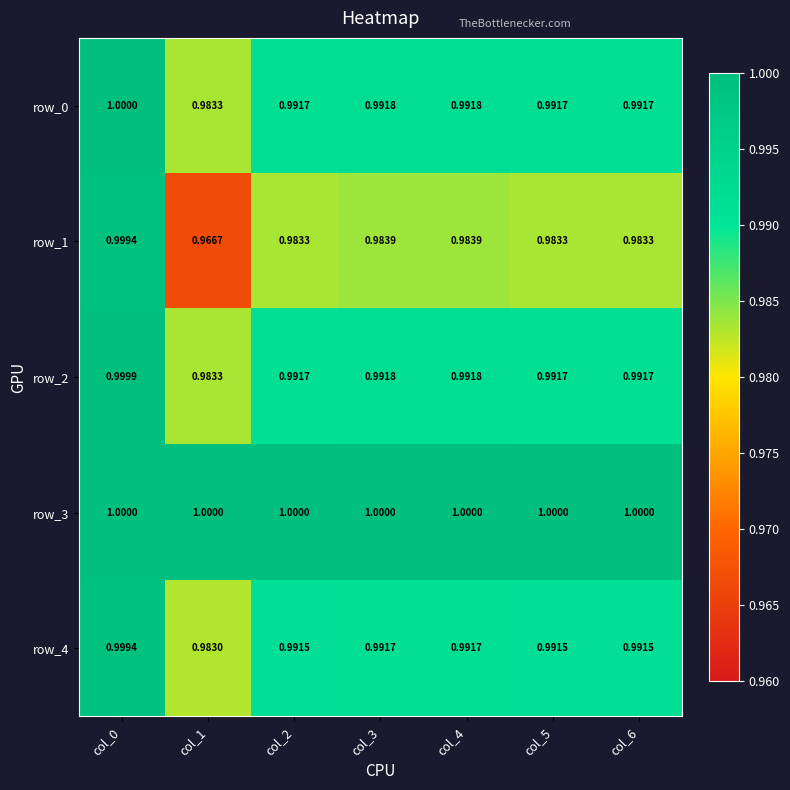

True or false: row_4 has a value of 1.8 at col_2.

False